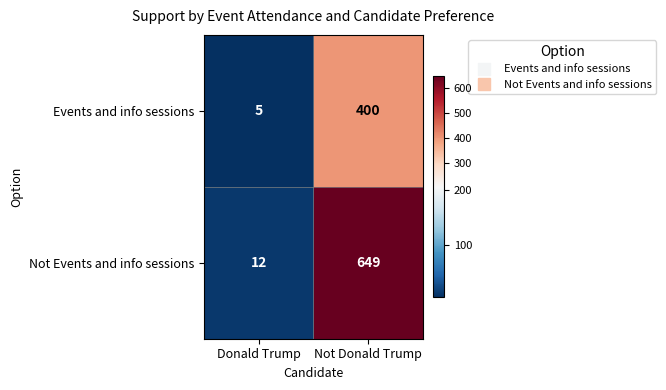

What is the difference between the highest and lowest values at Not Donald Trump?

249